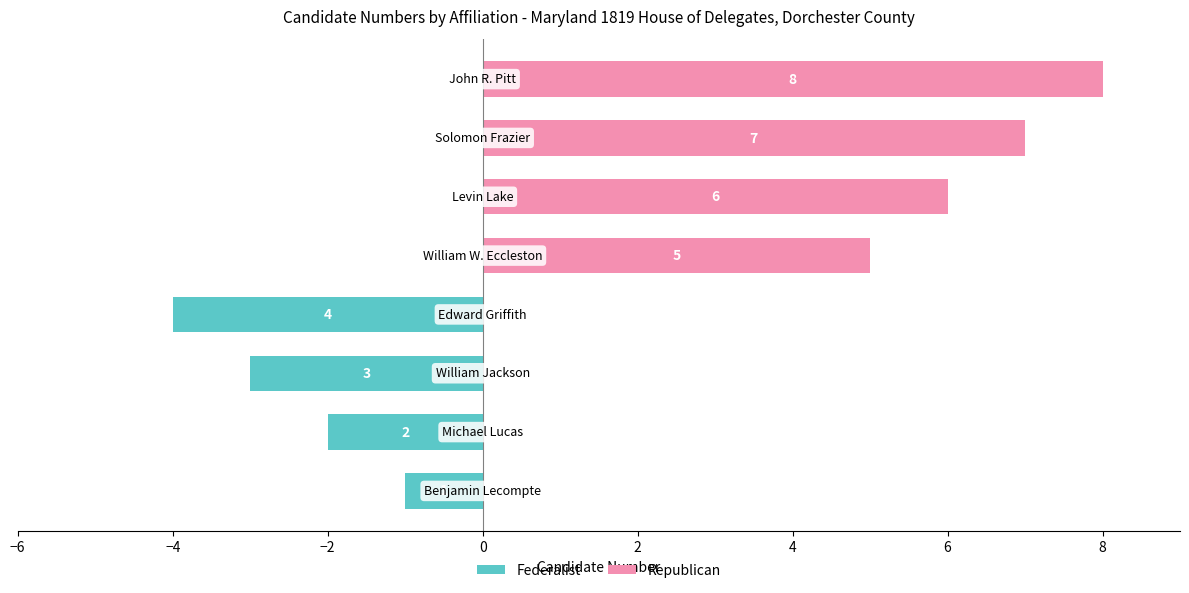

What is the difference between the Republican values at −4 and 0?

2